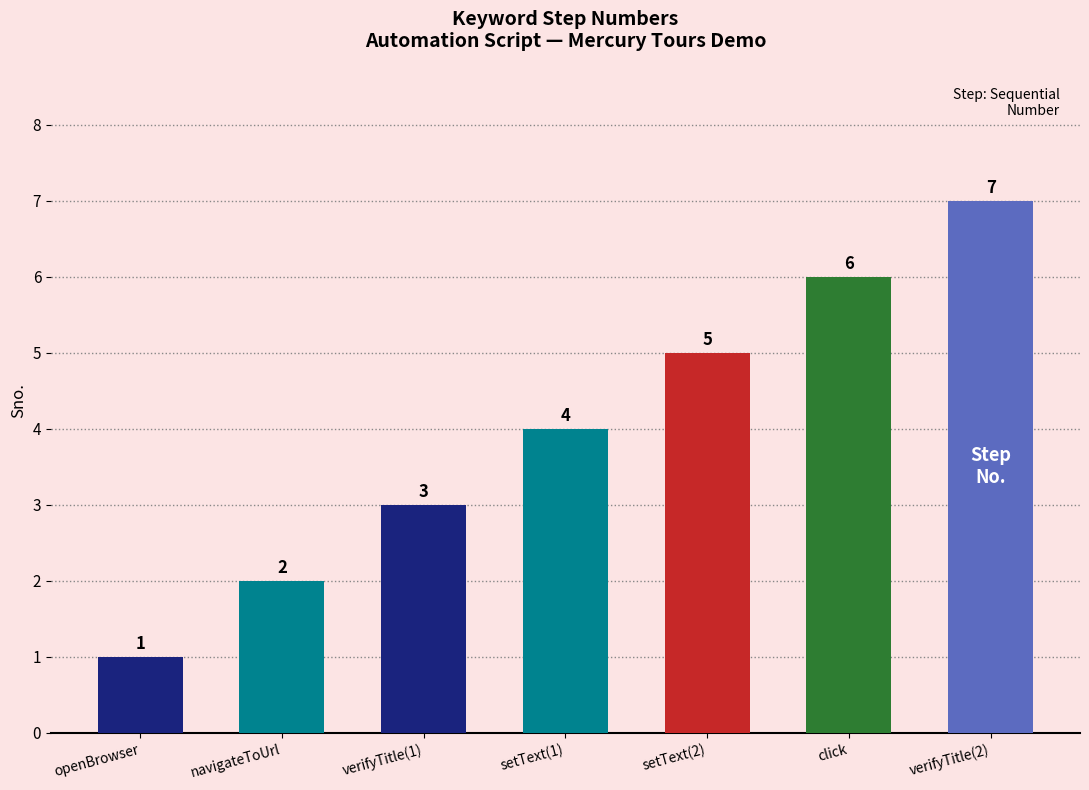

Is it true that the value at openBrowser is 0?

False